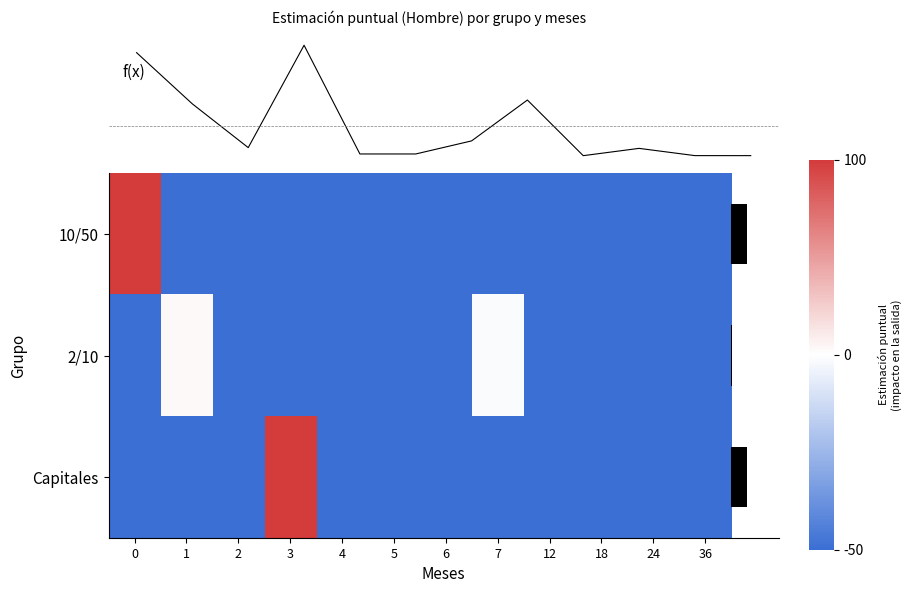

How many positive values does the row_1 series have?

1